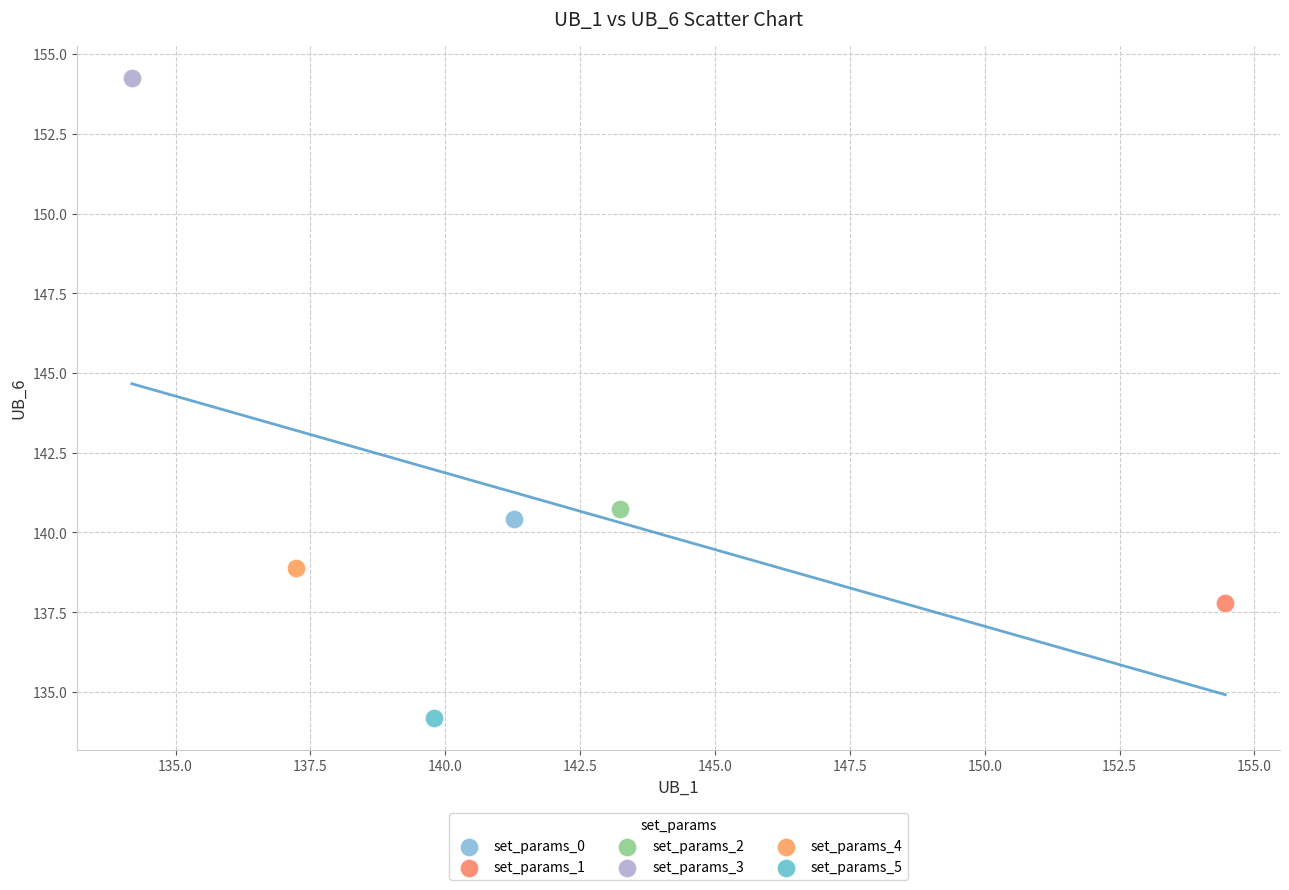

What are all the series names shown in the legend?

set_params_0, set_params_1, set_params_2, set_params_3, set_params_4, set_params_5